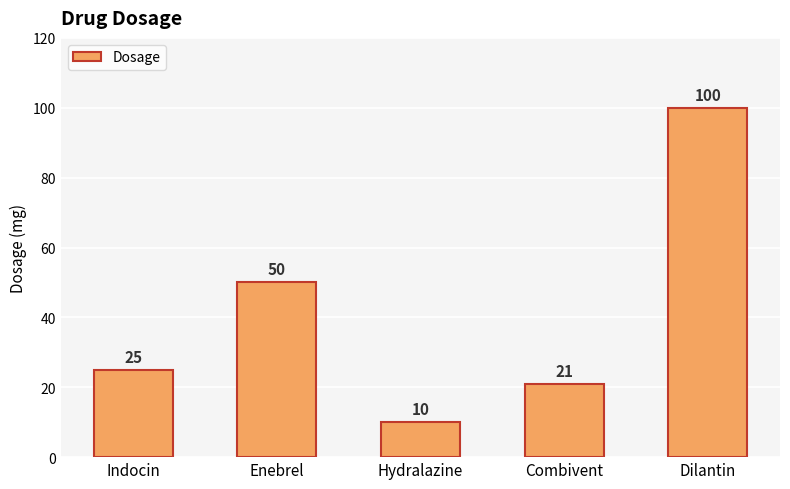

What is the value of the 2nd bar from the left?

50